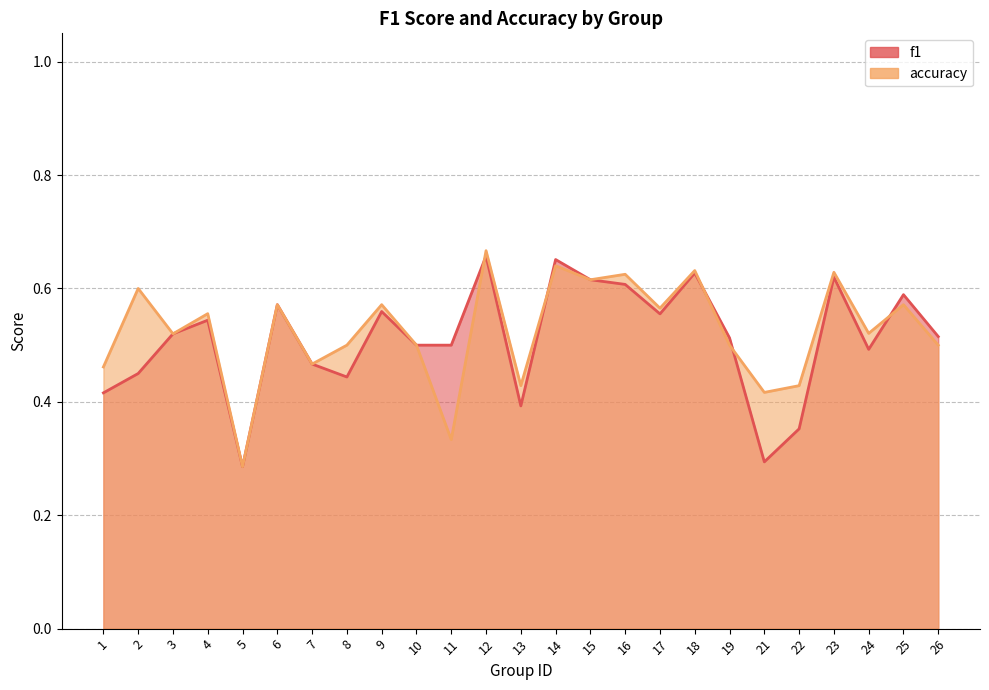

What is the average value of the f1 series?

0.5